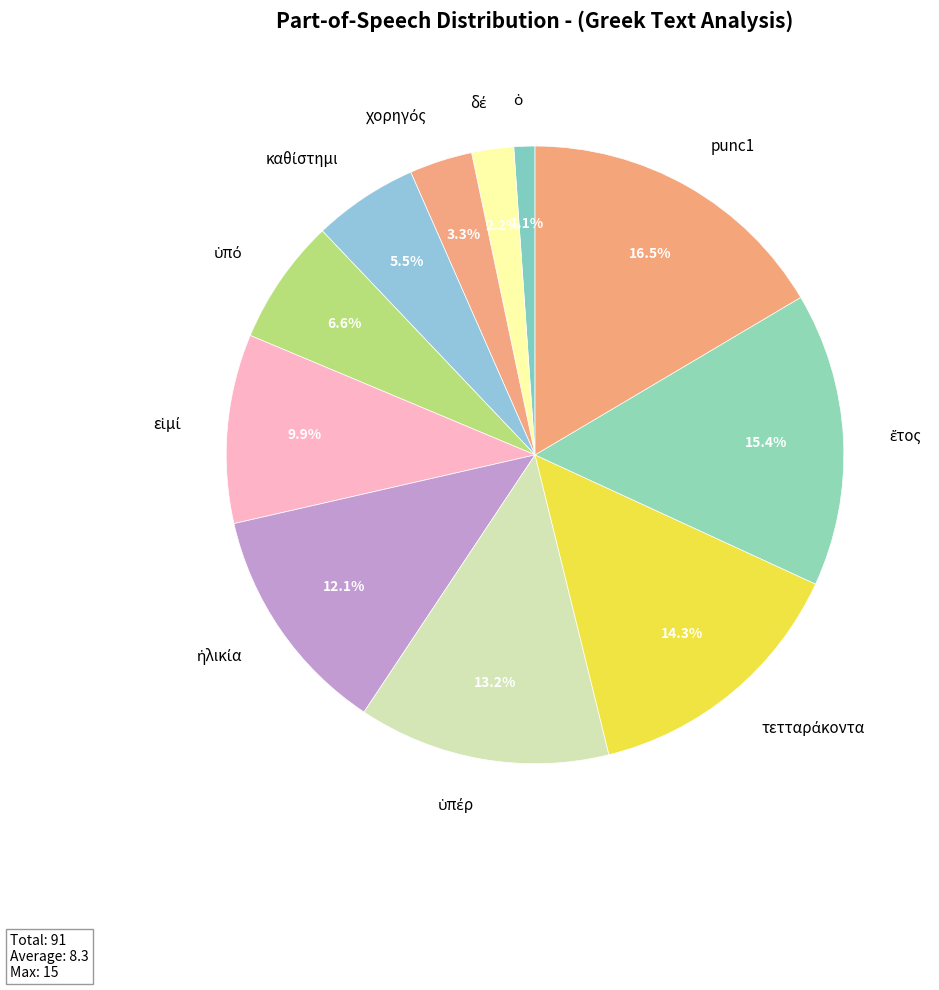

Is there any slice that represents more than half of the pie?

No